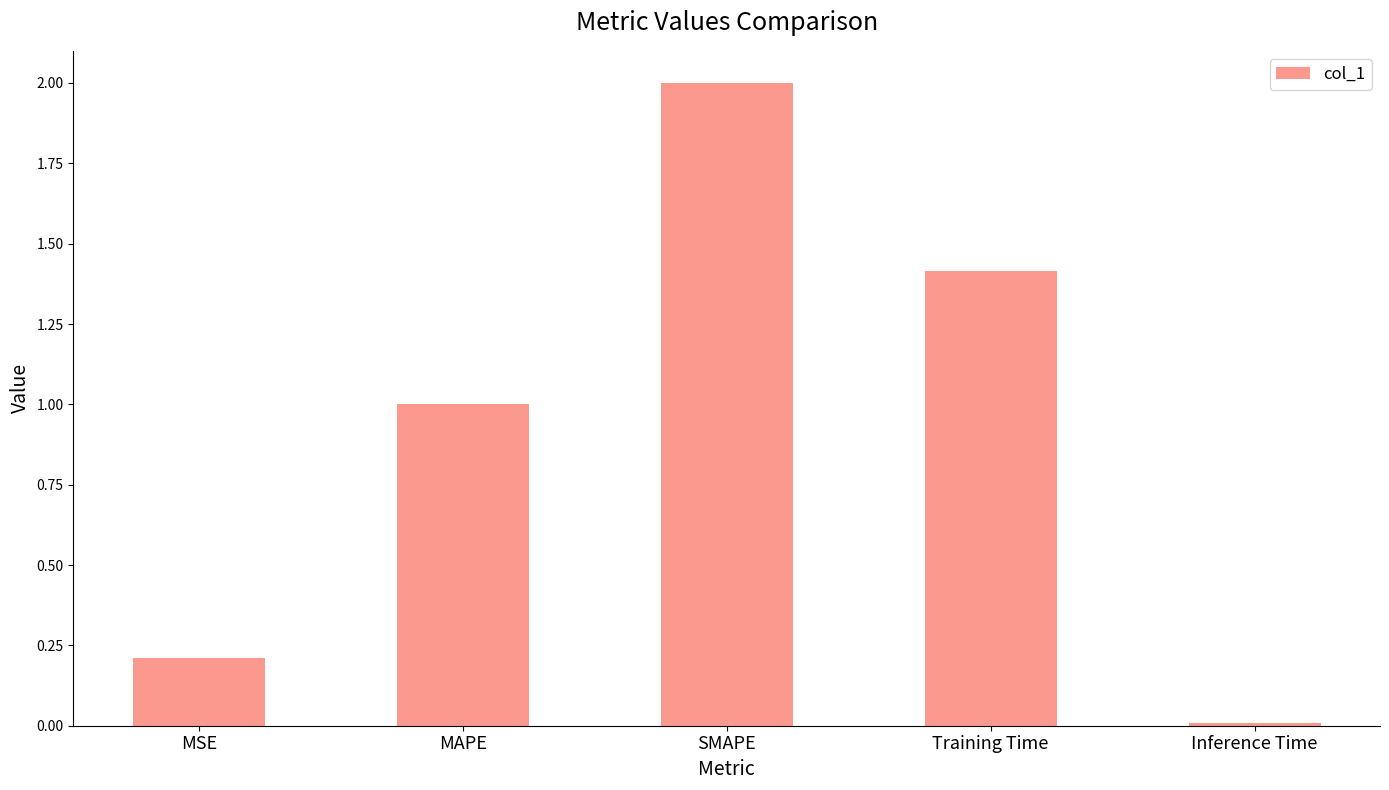

What is the sum of the values at MAPE and Training Time?

2.4